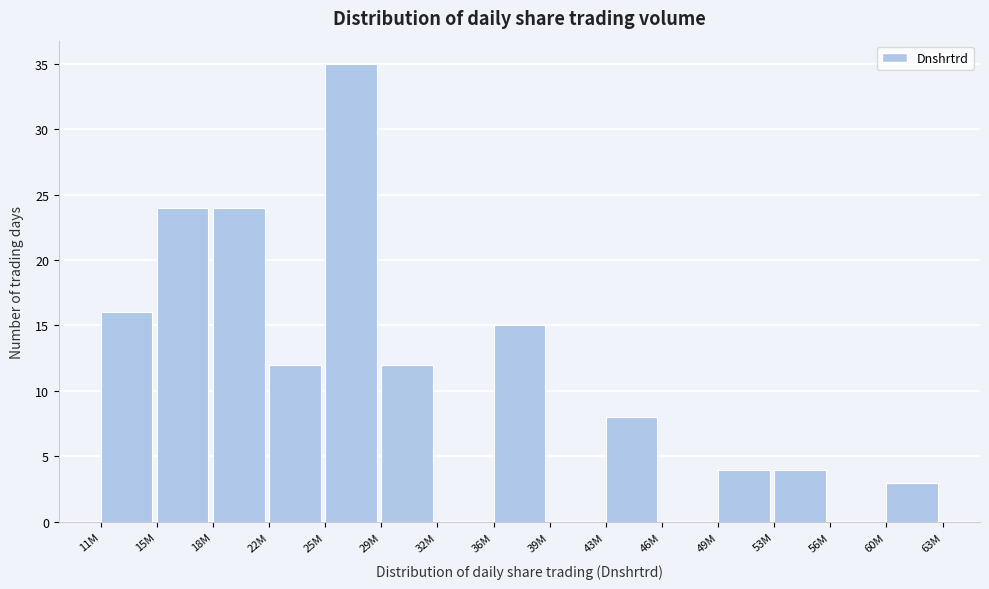

Reading left to right, transcribe all the data shown in this chart.

11M=16	15M=24	18M=24	22M=12	25M=35	29M=12	32M=0	36M=15	39M=0	43M=8	46M=0	49M=4	53M=4	56M=0	60M=3